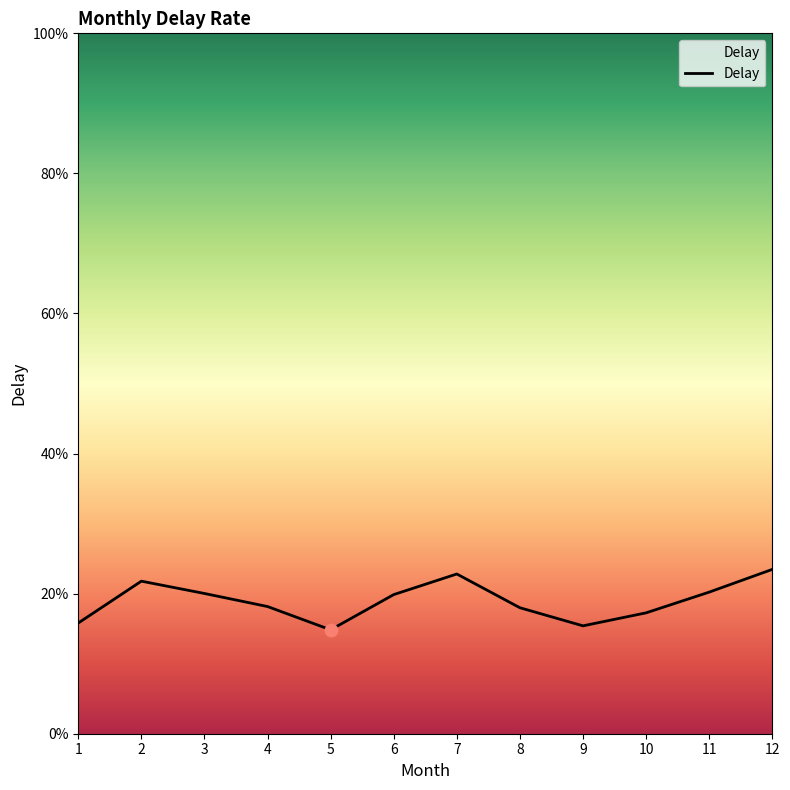

Between 6 and 3, which is larger?

3